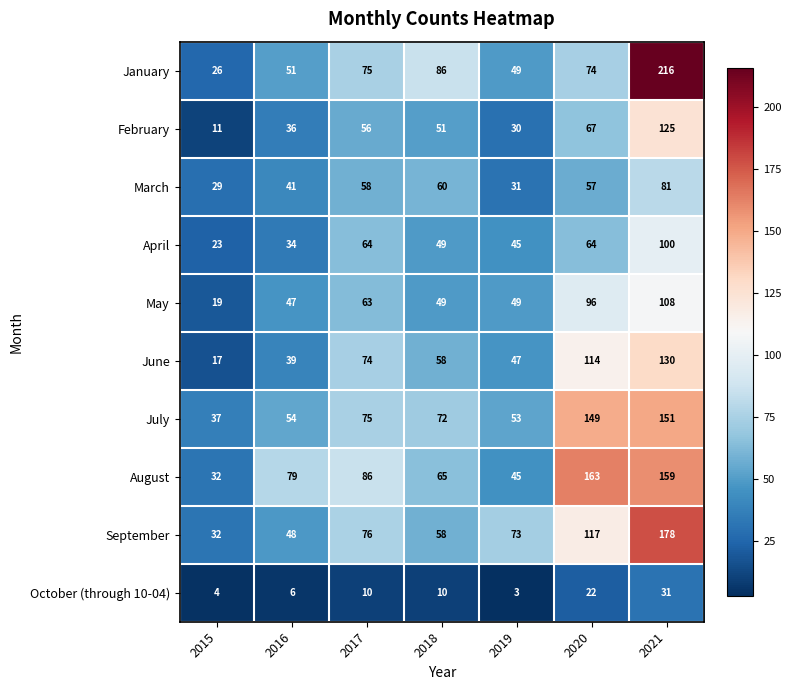

Which series has the widest spread of values?

January